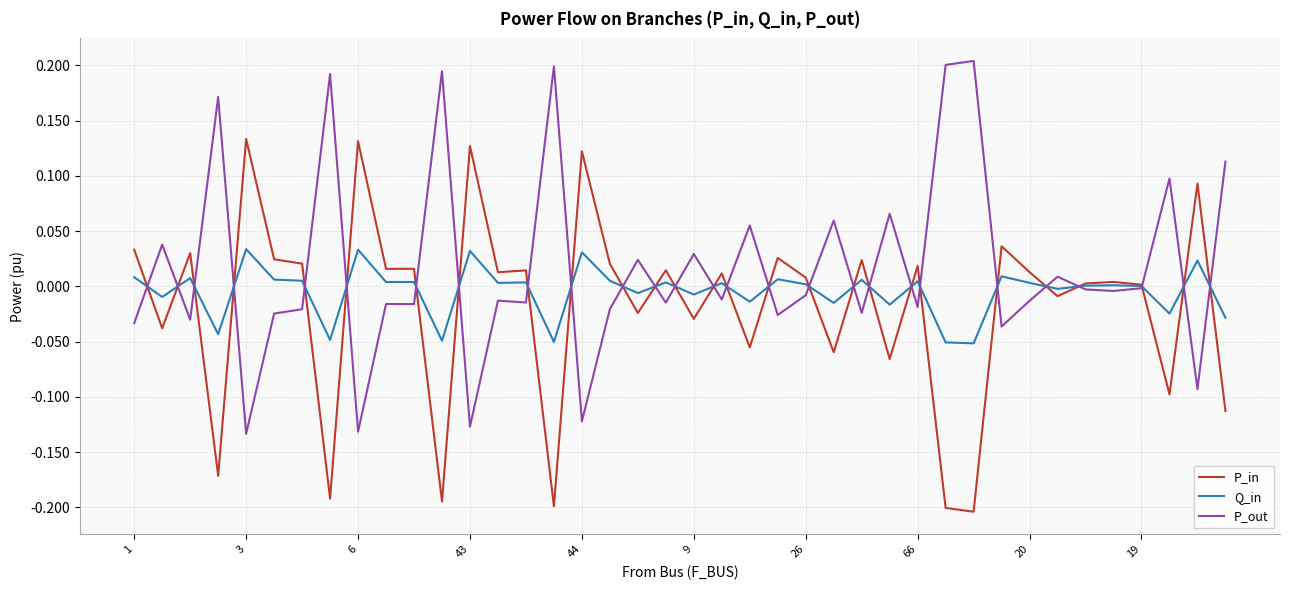

Which series has the largest total across all categories?

P_out